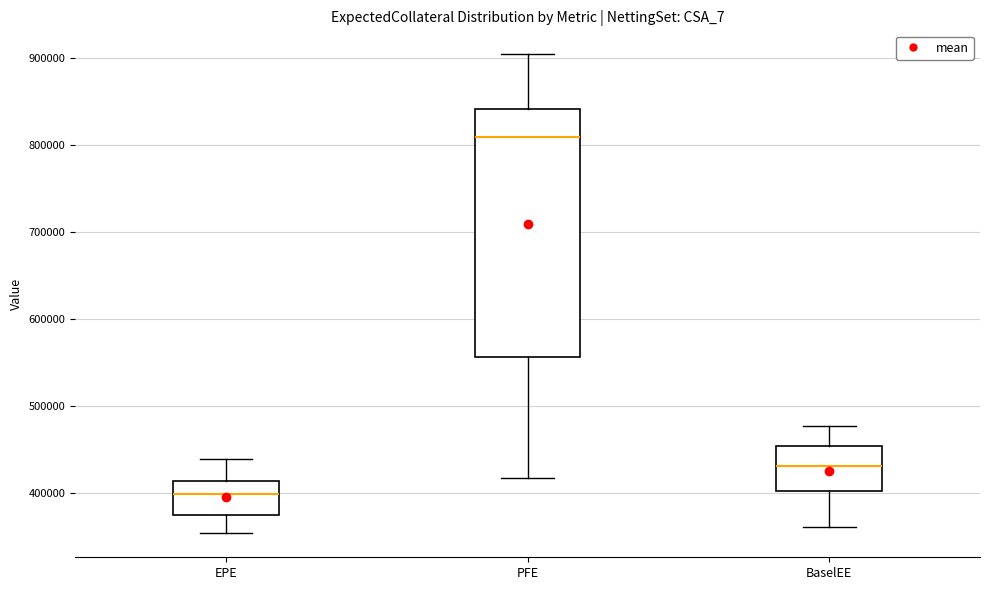

Reading left to right, read every box against the y-axis: the position of its median line, the range the box covers, and the ends of its whiskers. The values are not printed on the chart, so give them approximately, as read against the axis.

EPE: median 400000, box 370000 to 410000, whiskers 350000 to 440000
PFE: median 810000, box 560000 to 840000, whiskers 420000 to 900000
BaselEE: median 430000, box 400000 to 450000, whiskers 360000 to 480000